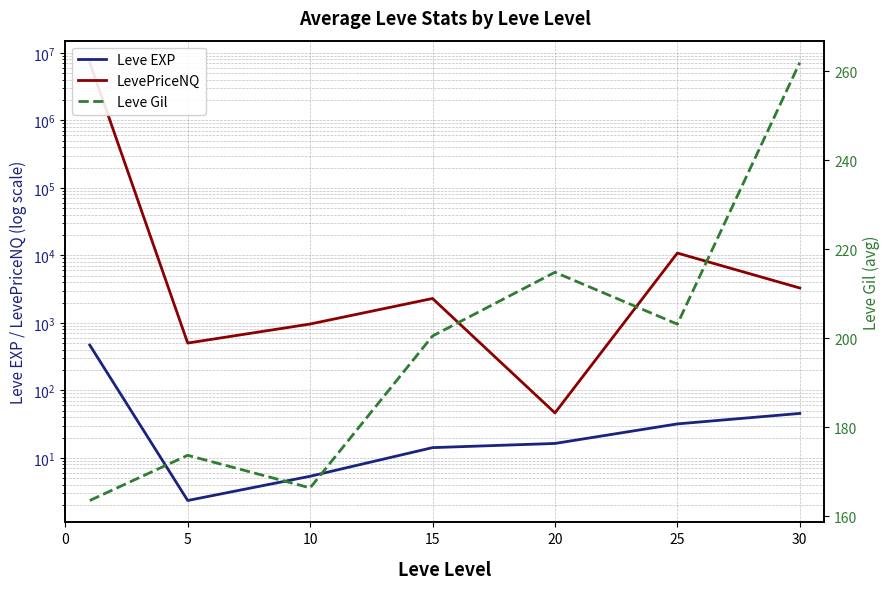

What is the value of the LevePriceNQ point at the 3rd from the left?

961.2